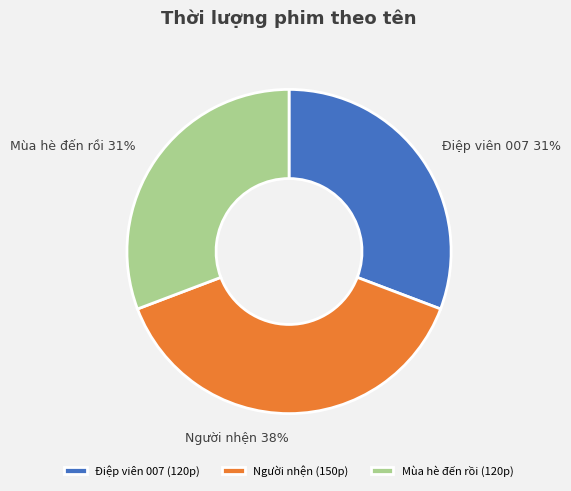

To the nearest percent, what percentage of the pie is Mùa hè đến rồi?

31%